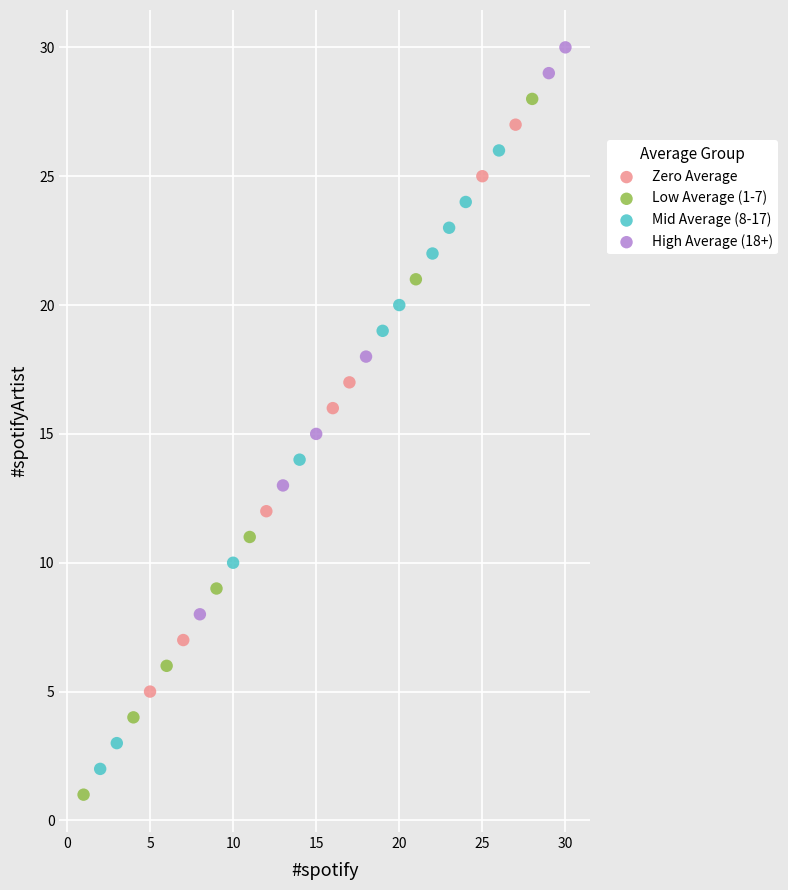

Which series reaches the minimum Y coordinate?

Low Average (1-7)